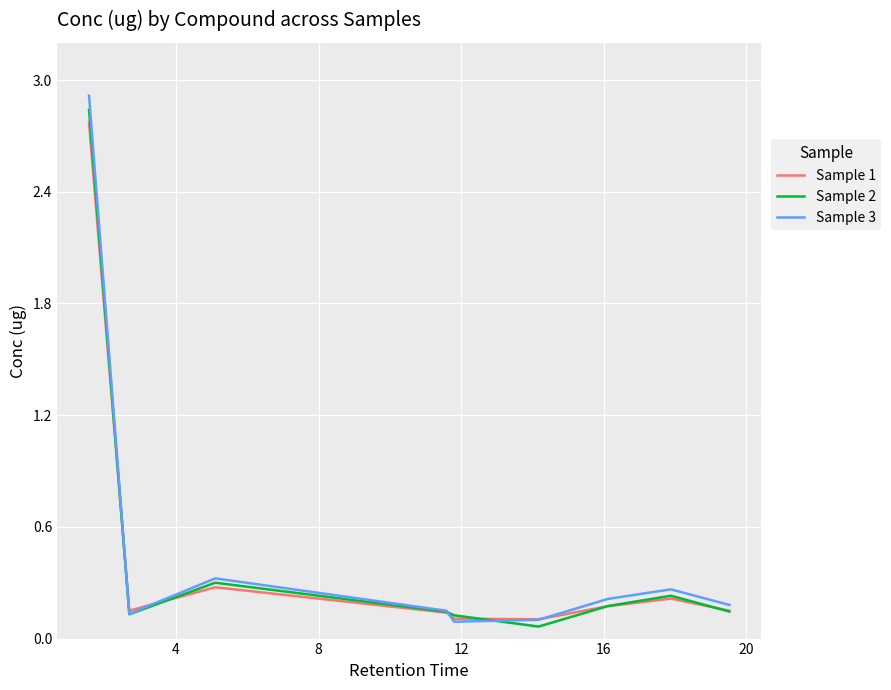

Which series has the largest range (max minus min)?

Sample 3